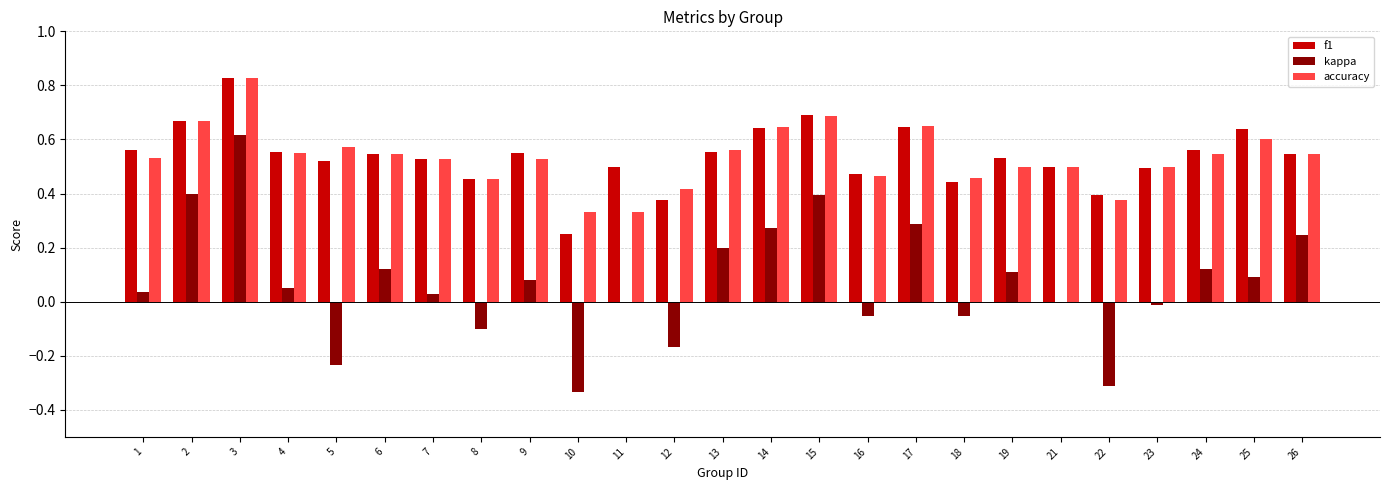

True or false: f1 has a value of 0.4 at 18.

True